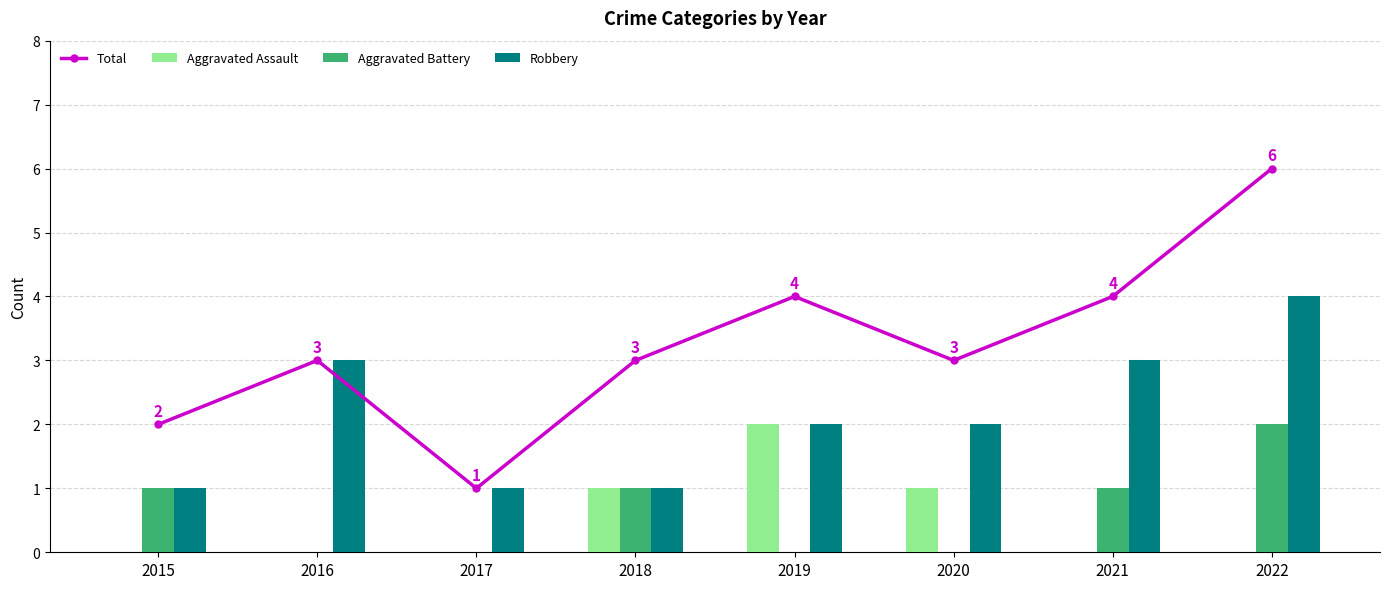

Is the value of Total at 2021 greater than the value of Aggravated Assault at 2018?

Yes